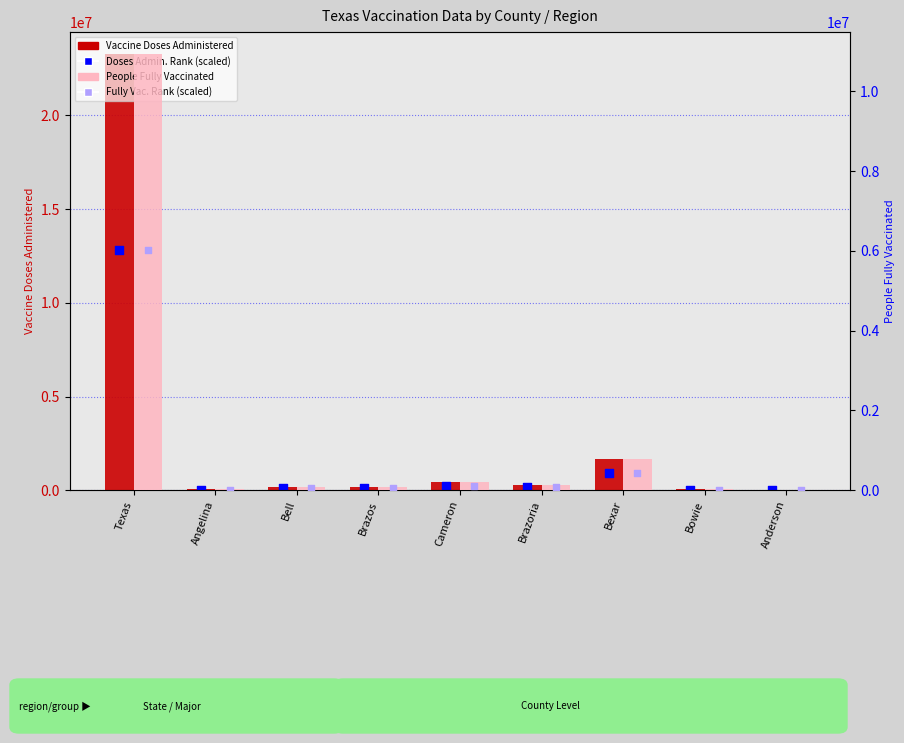

At how many categories does at least one series exceed 1488456?

2